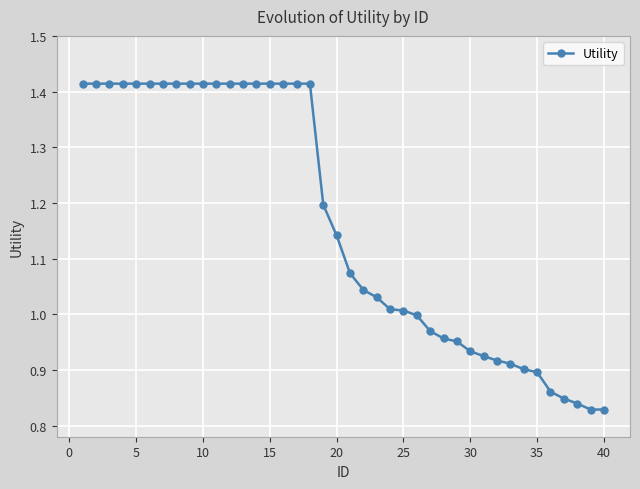

What is the difference between the maximum and minimum values?

0.6